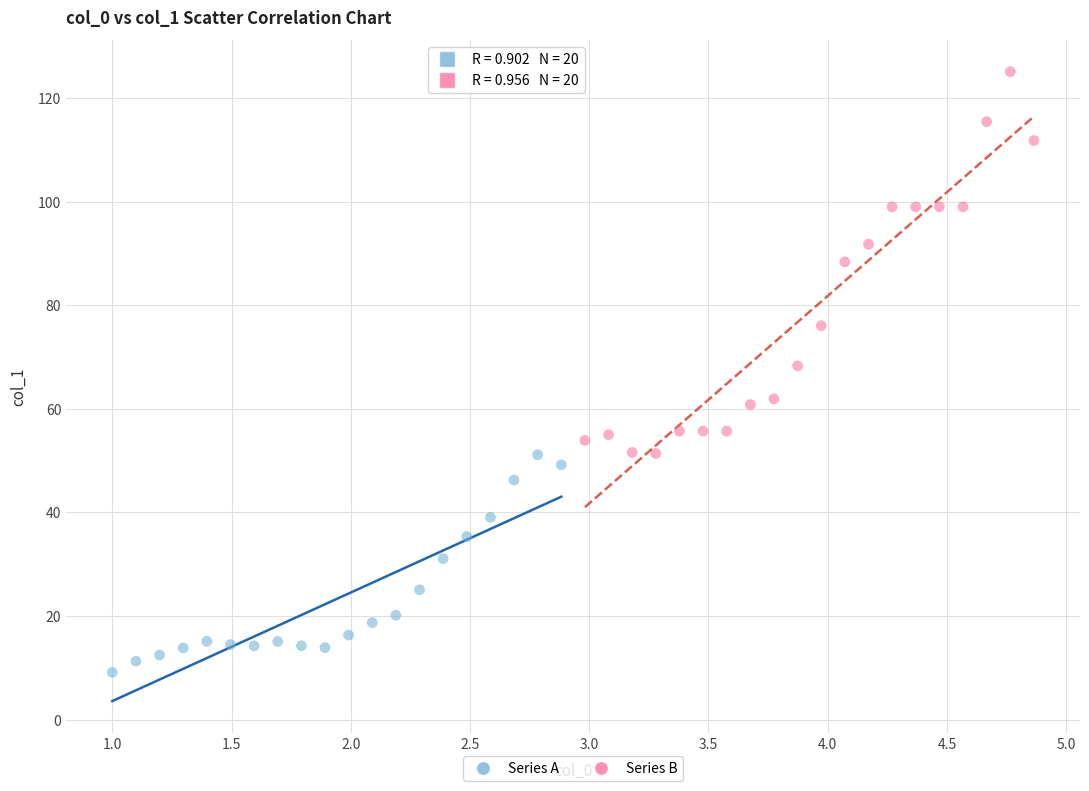

Which series contains the highest Y value?

Series B